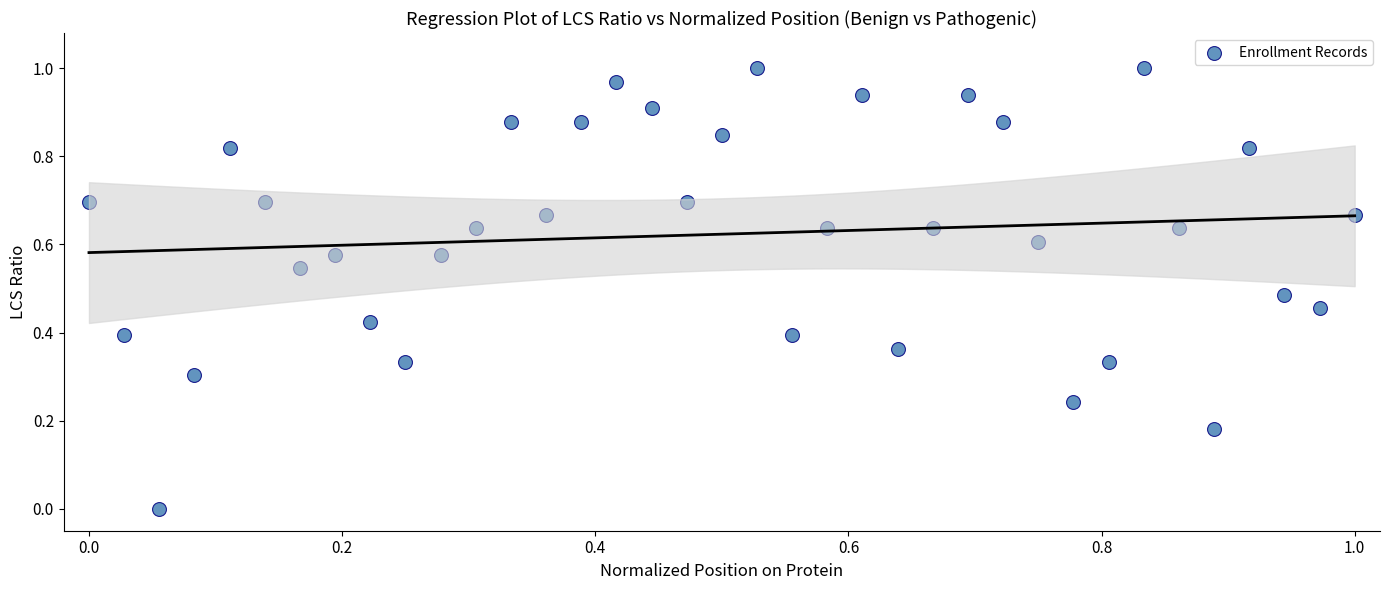

Count the number of points in this scatter plot.

37